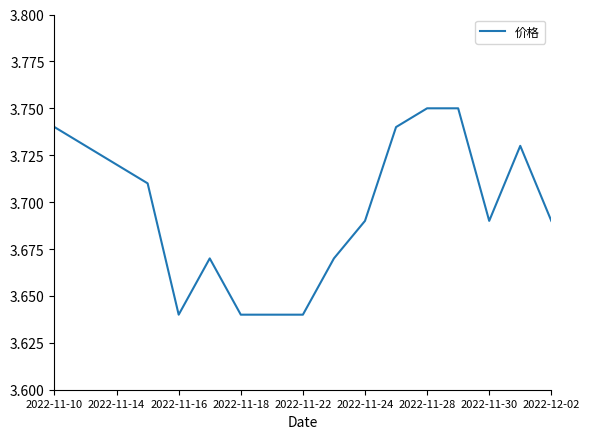

The chart shows a value of 2.3 at 2022-11-22. True or false?

False